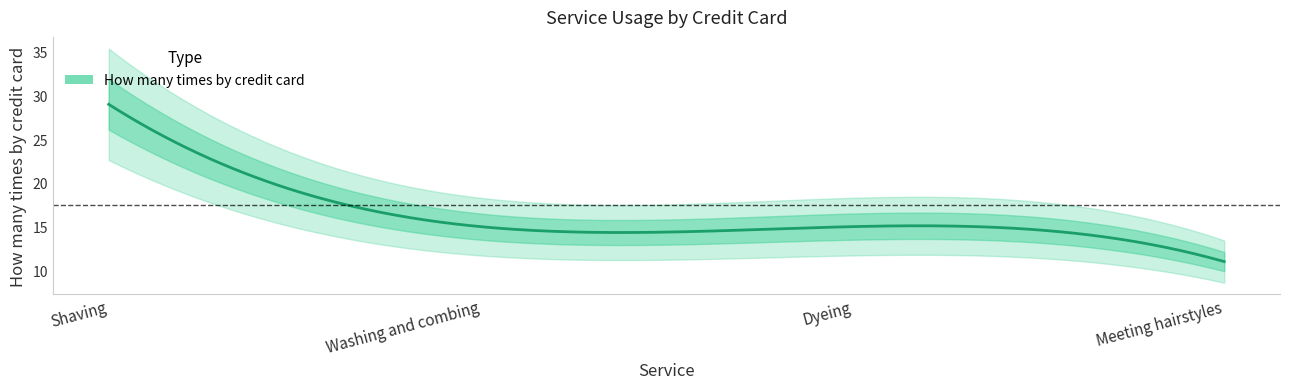

Reading left to right, transcribe all the data shown in this chart.

29	15	15	11